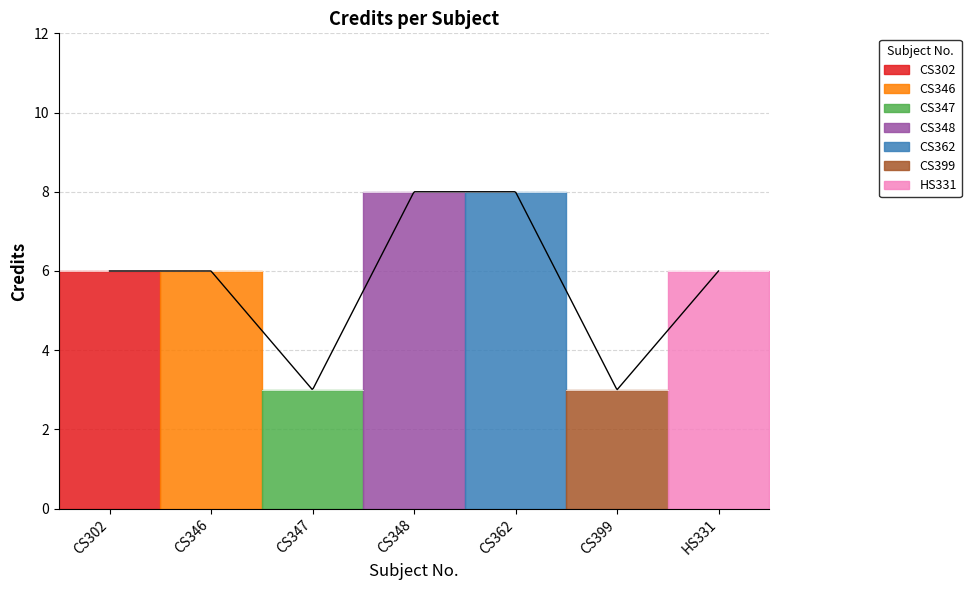

How many points are lower than both their immediate neighbors (excluding endpoints)?

2